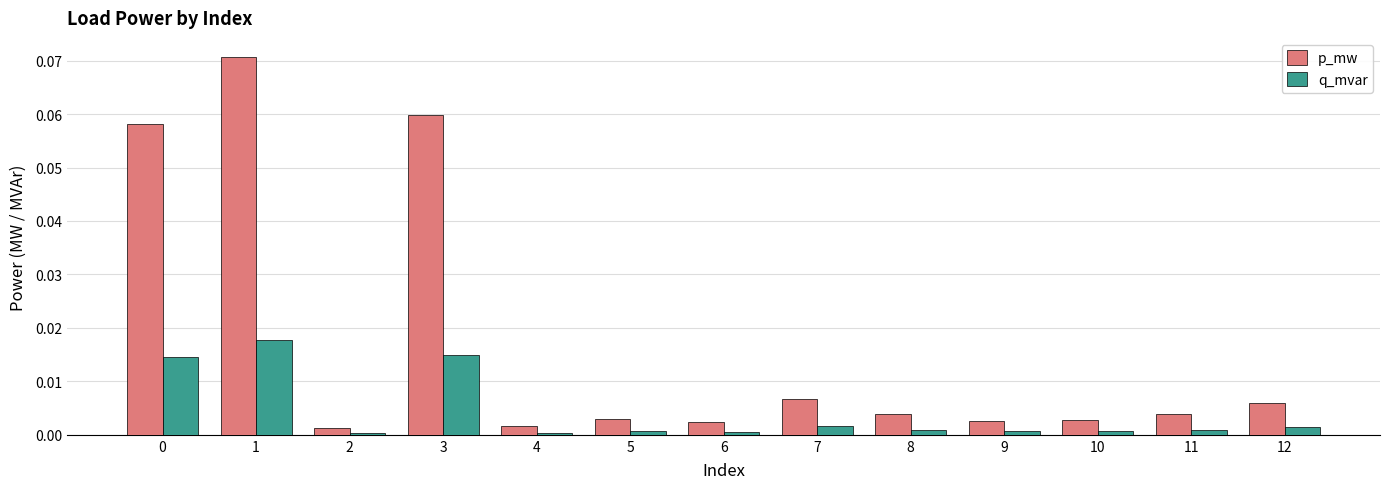

Which category has the highest value in the p_mw series?

1